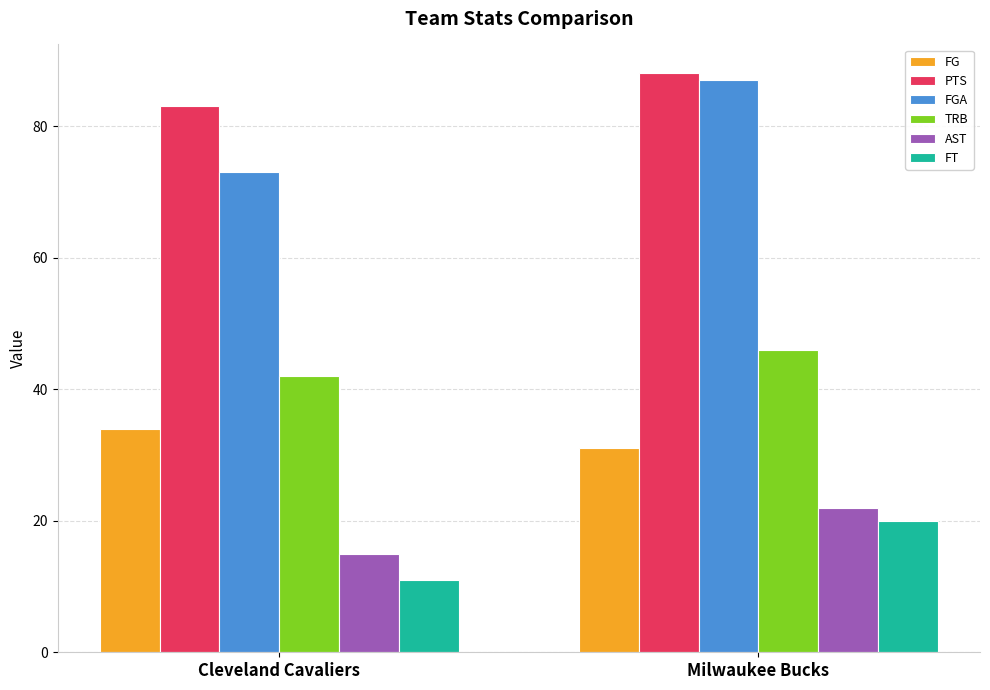

What is the approximate value of TRB at Milwaukee Bucks?

46